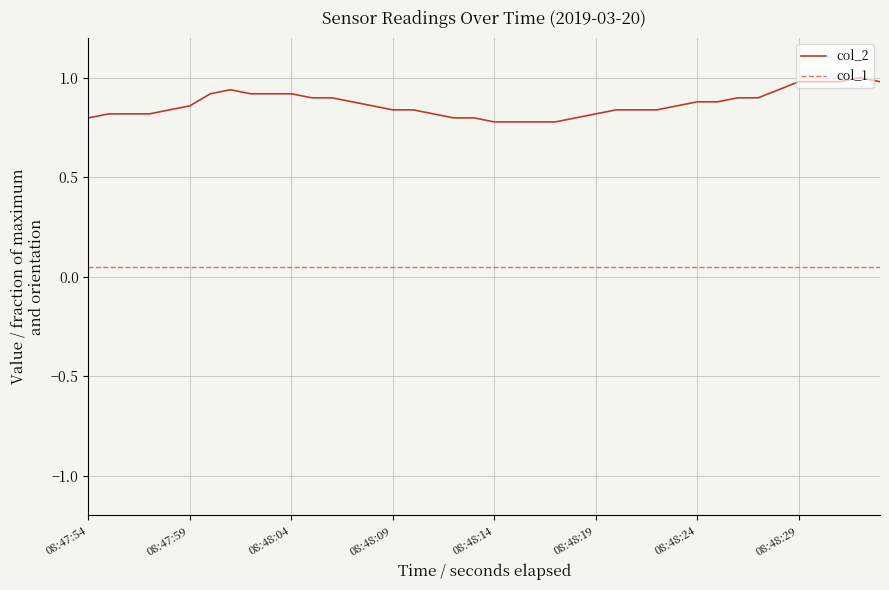

What is the greatest value displayed?

1.0